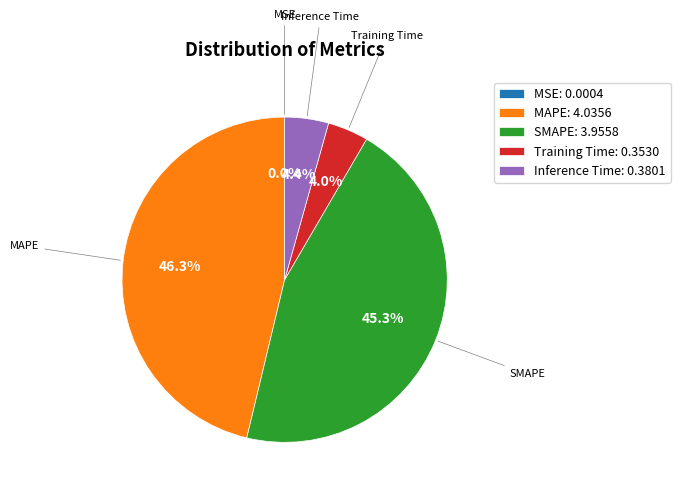

True or false: MAPE accounts for 46% of the total.

True